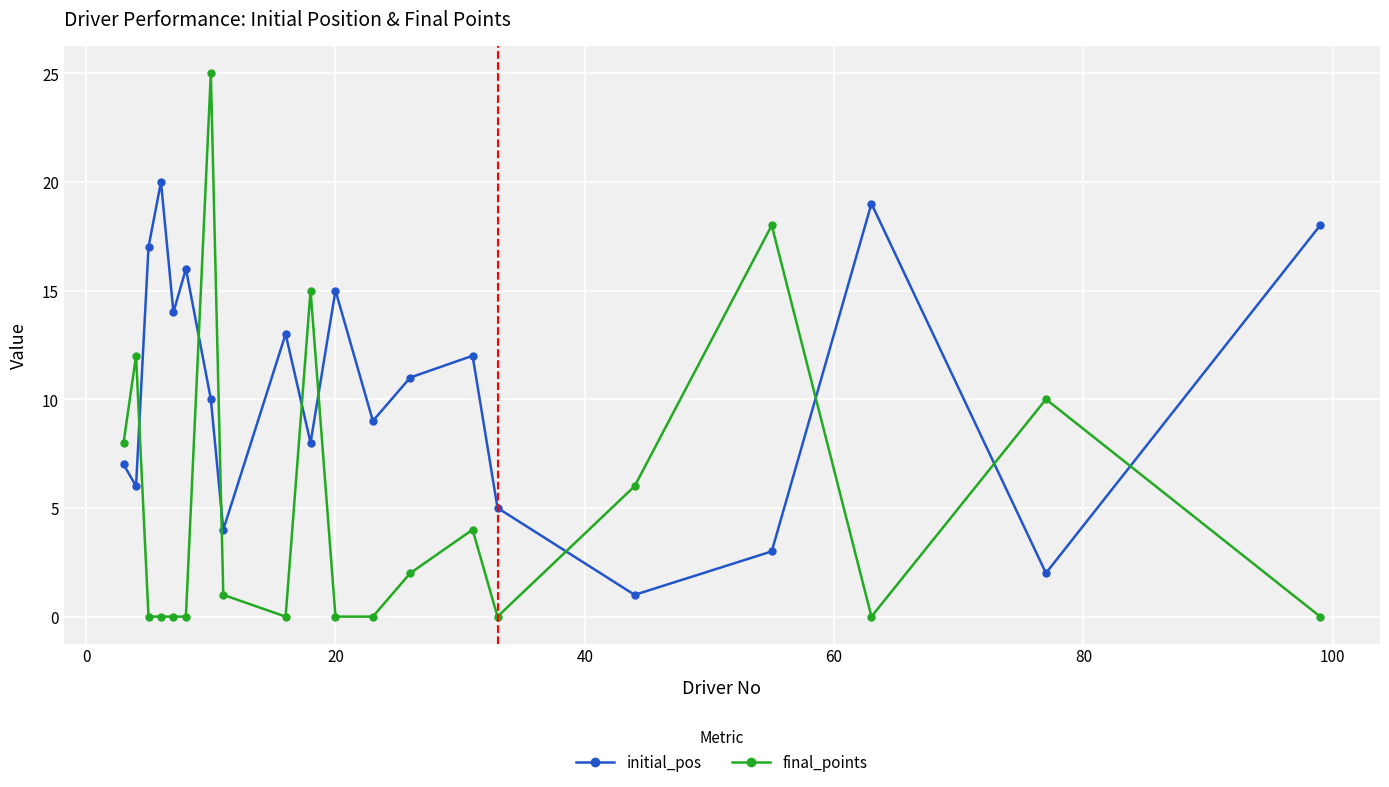

Which series has the largest total across all categories?

initial_pos